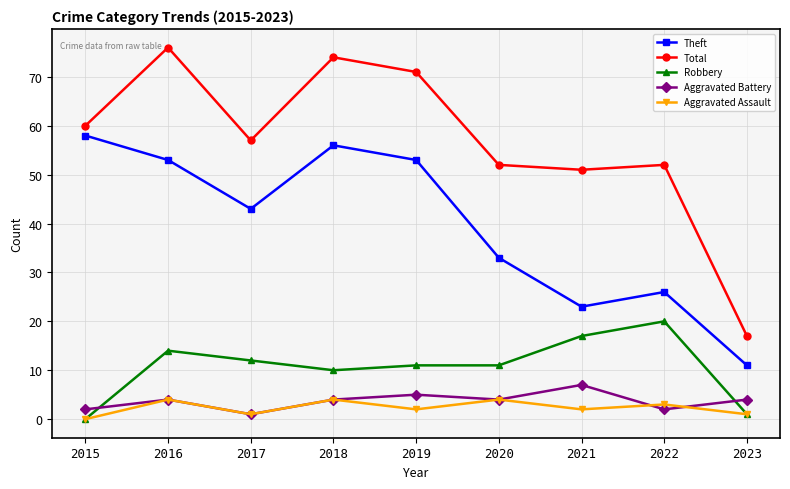

What is the sum of all Aggravated Assault values?

21